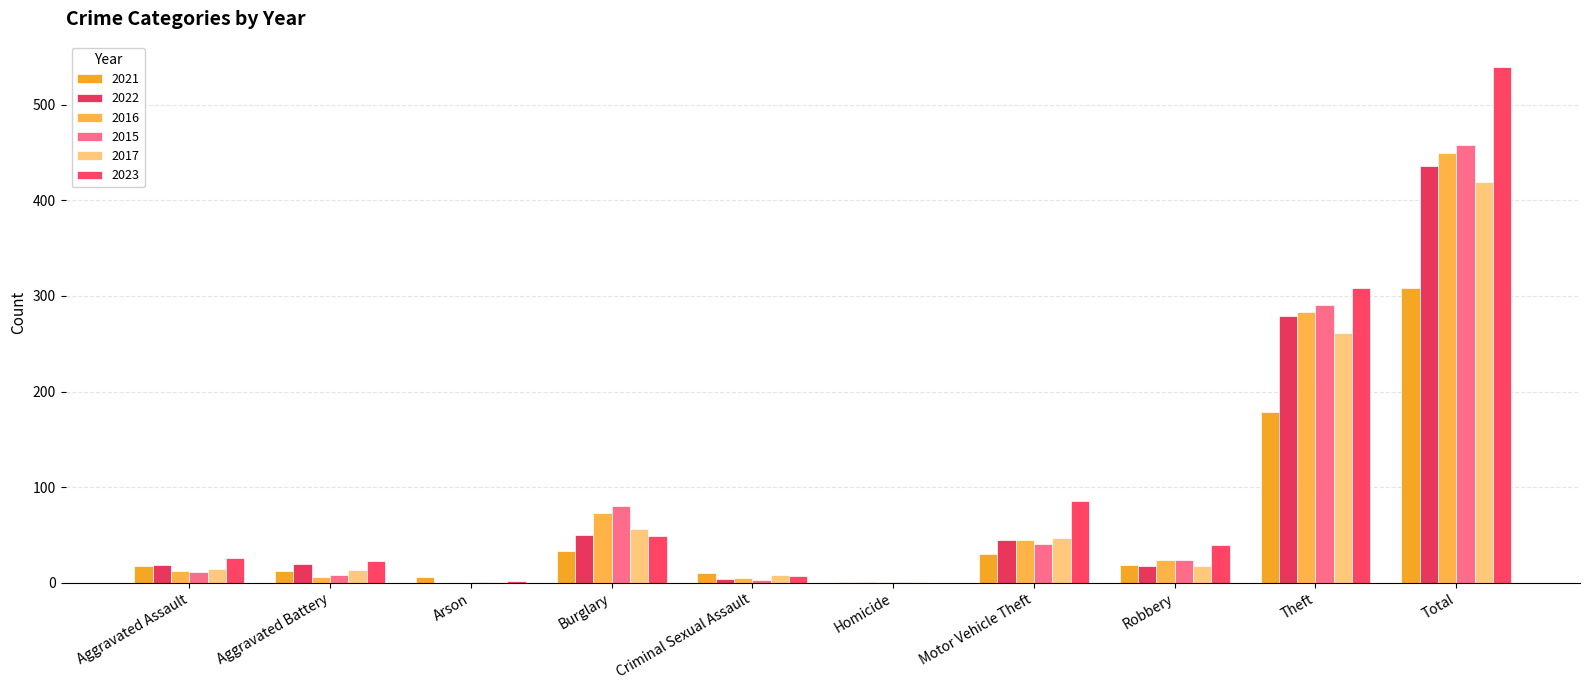

What is the spread (max minus min) of values at Aggravated Battery?

17